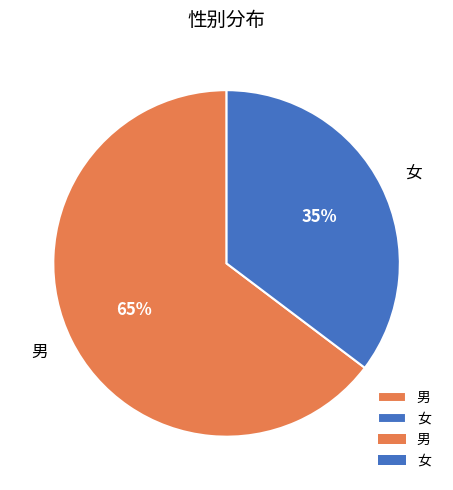

Rank the categories by value from lowest to highest.

女, 男